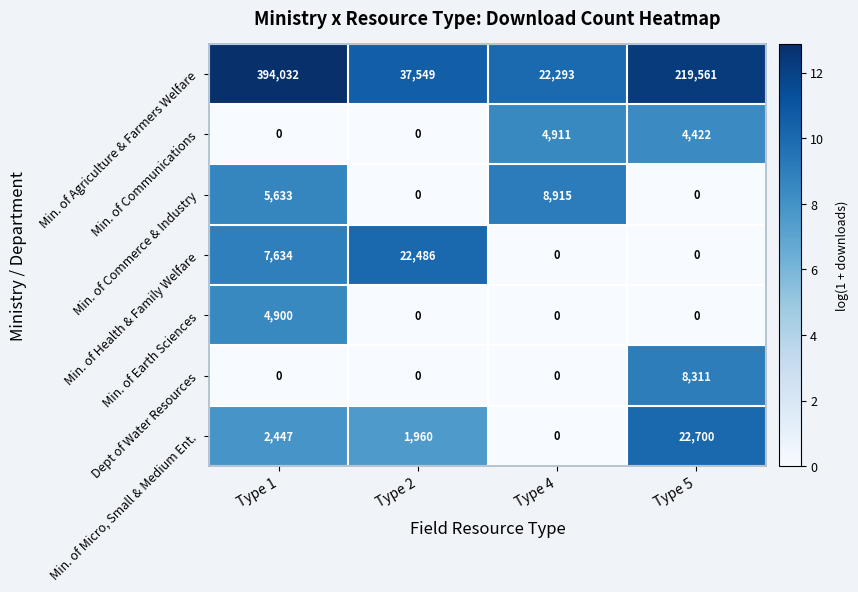

At which category is the sum across all series the highest?

Type 1